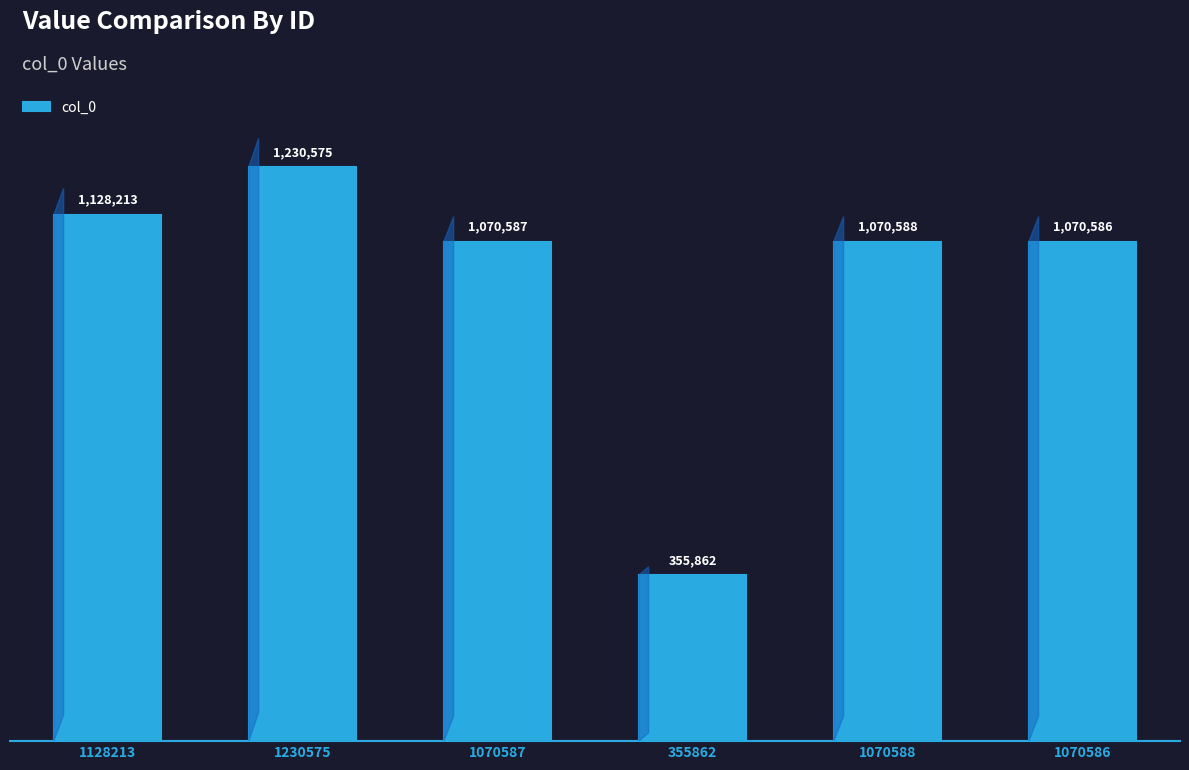

Does the chart contain any negative values?

No